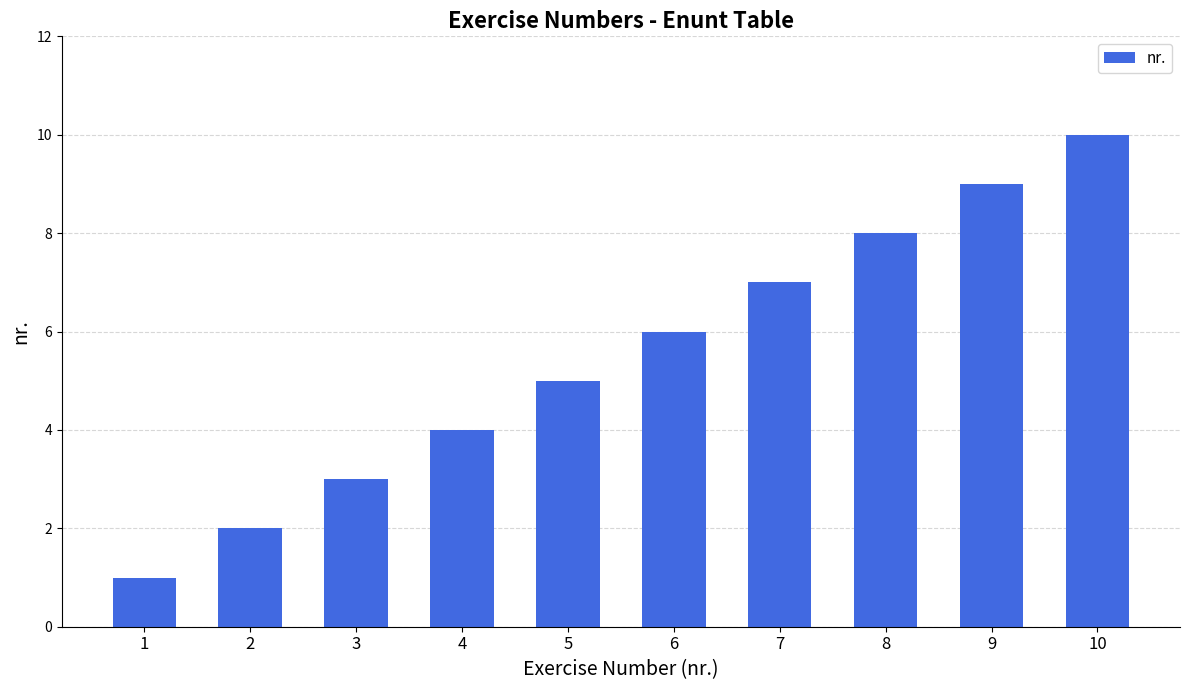

Reading left to right, what are all the values shown in this chart?

1	2	3	4	5	6	7	8	9	10